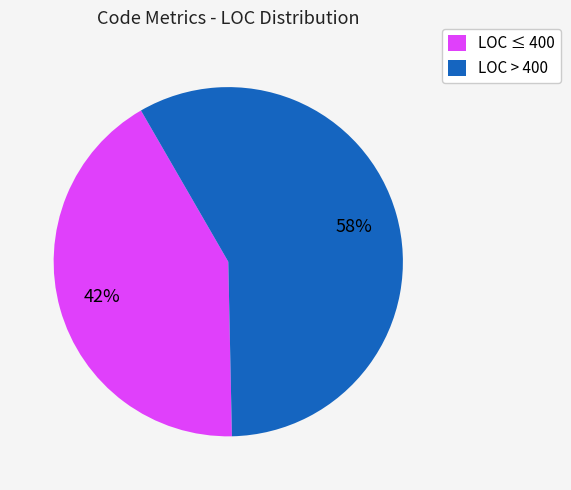

To the nearest percent, what is the combined percentage of LOC > 400 and LOC ≤ 400?

100%